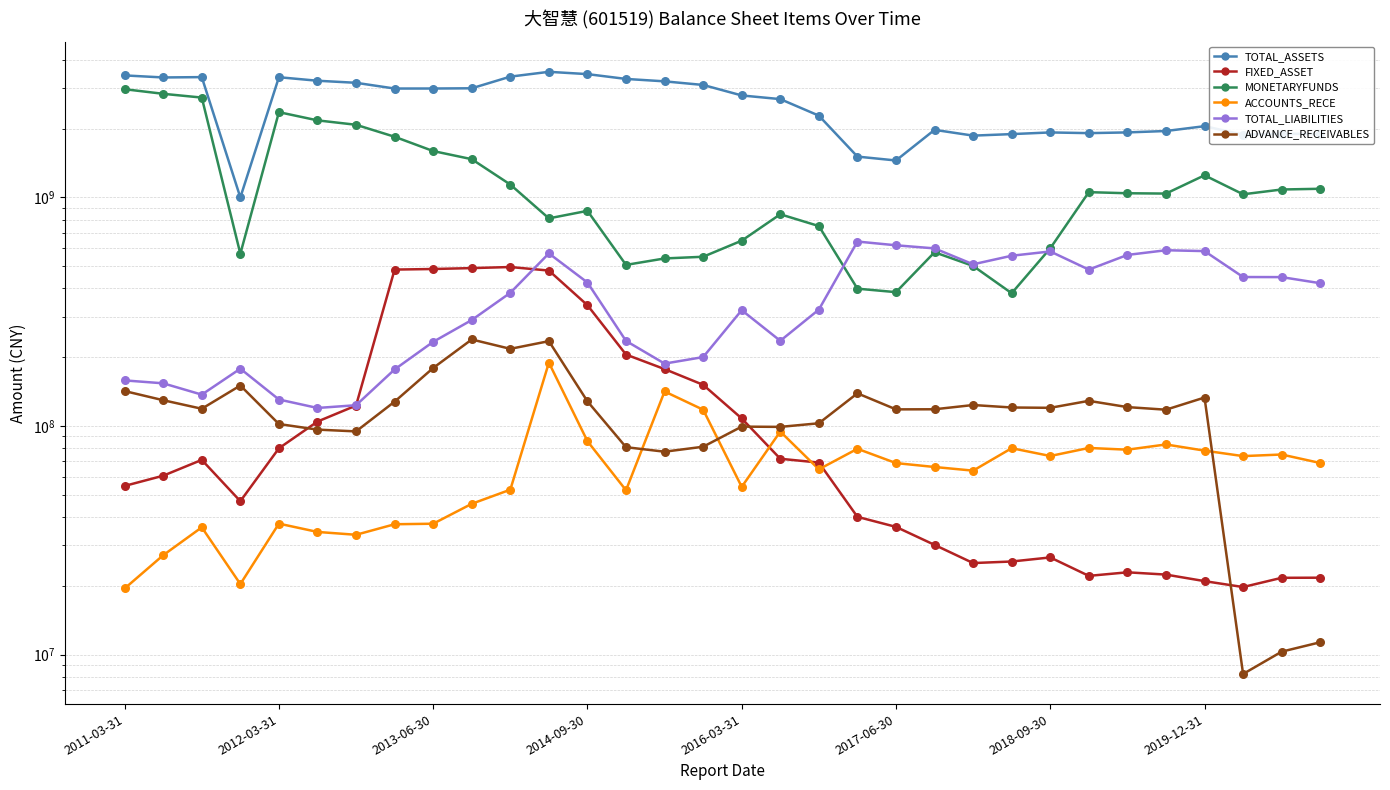

What are all the series names shown in the legend?

TOTAL_ASSETS, FIXED_ASSET, MONETARYFUNDS, ACCOUNTS_RECE, TOTAL_LIABILITIES, ADVANCE_RECEIVABLES